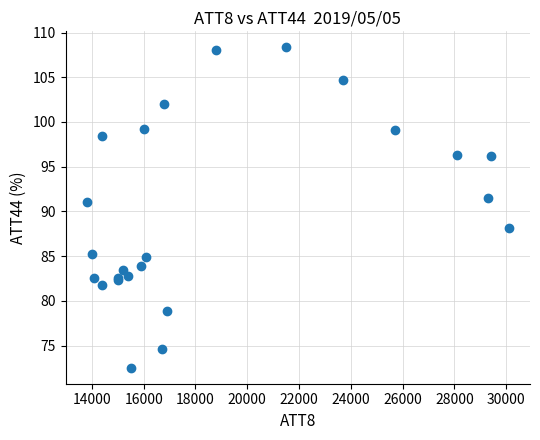

What Y value in the scatter plot is closest to 90?

91.1